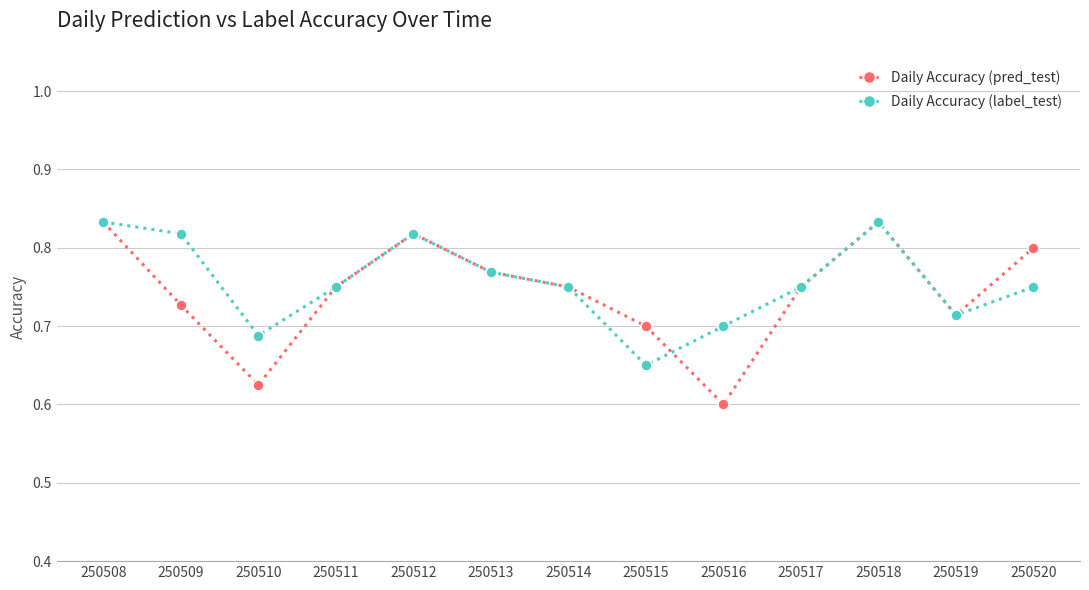

At which label does Daily Accuracy (label_test) reach its minimum?

250515